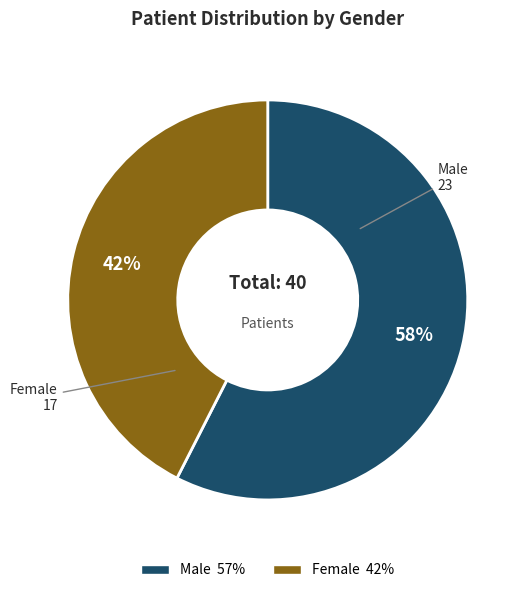

Which slice is the largest?

Male